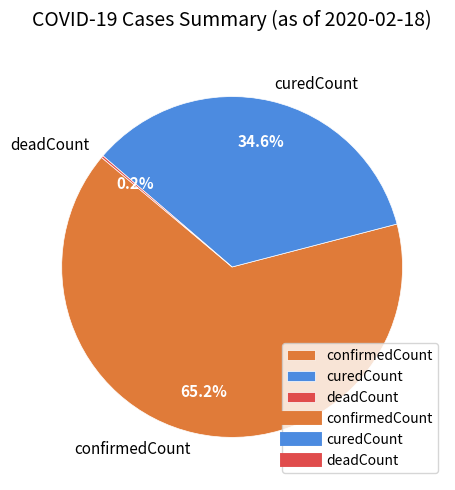

What is the largest slice in the pie chart?

confirmedCount